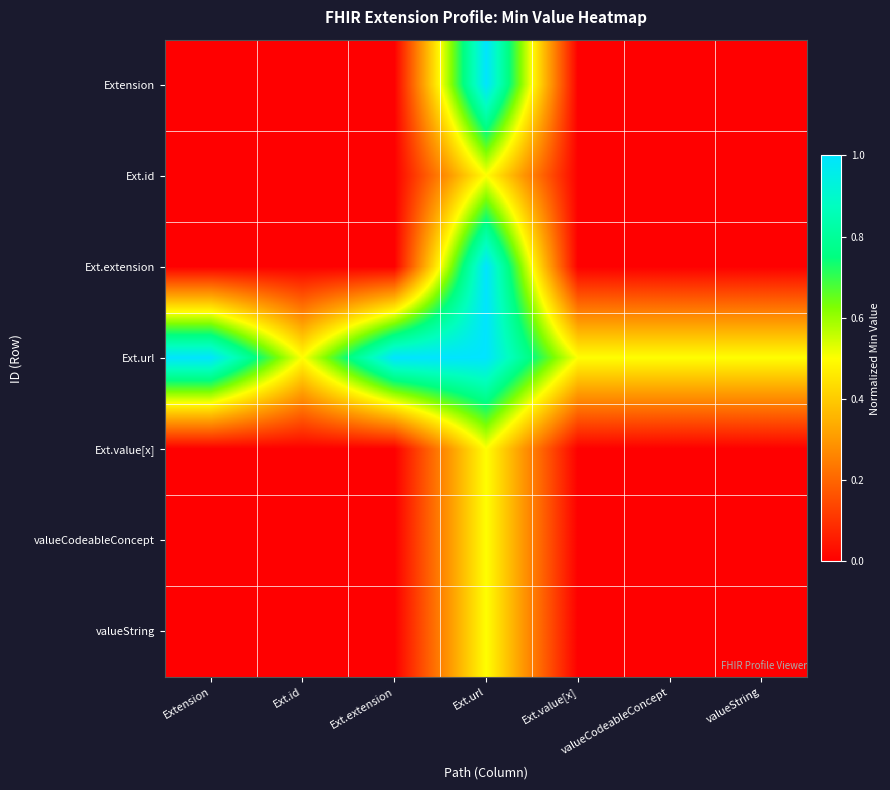

What is the spread (max minus min) of values at Ext.extension?

1.0